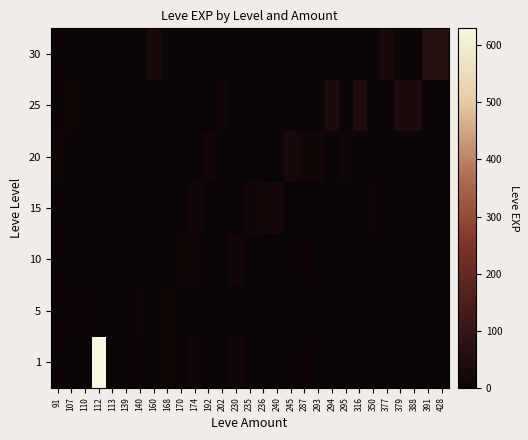

At how many categories does at least one series exceed 49?

3